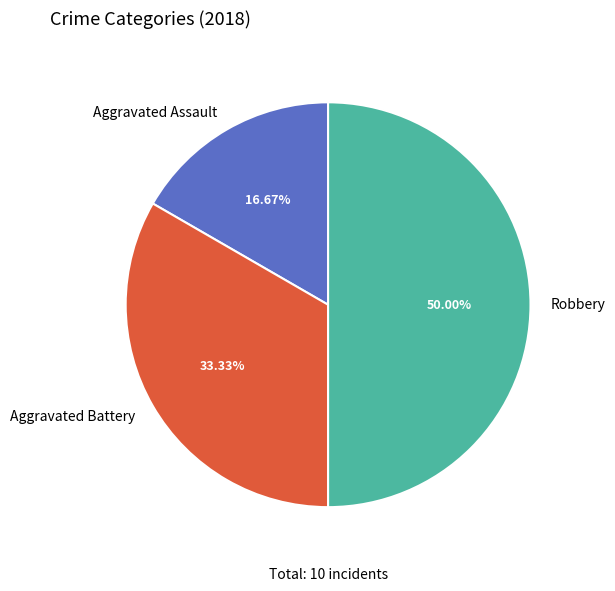

What is the largest slice in the pie chart?

Robbery